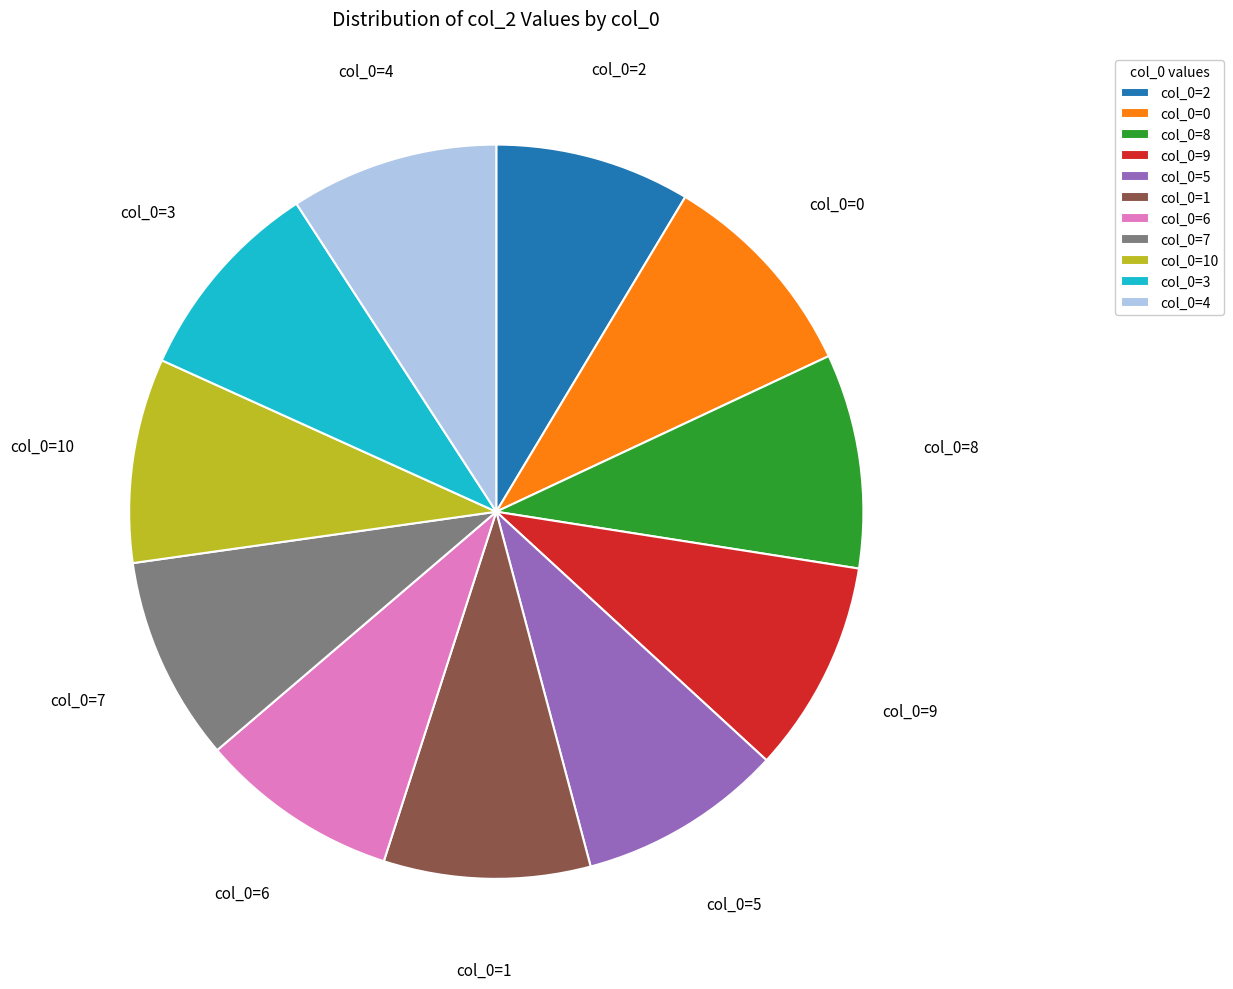

Approximately how many times larger is the value at col_0=0 compared to col_0=6?

1.1